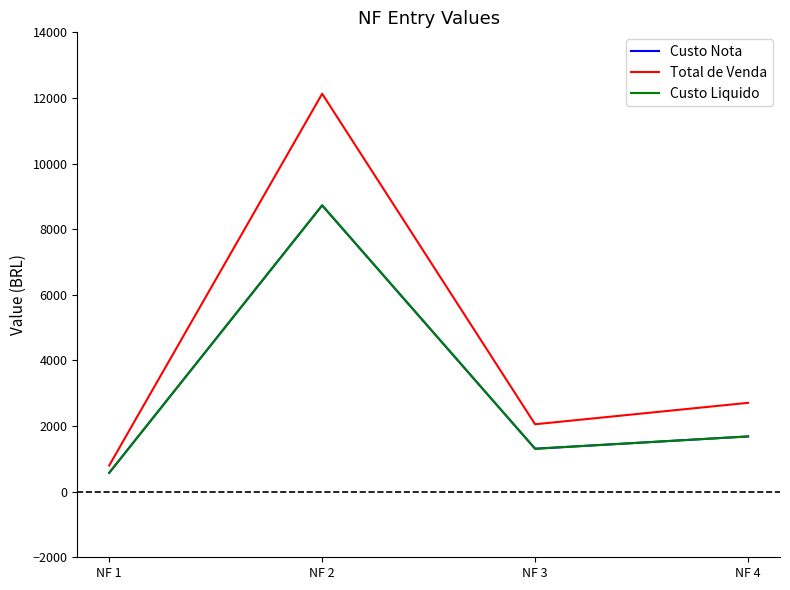

Does the chart display data point markers on the line(s)?

No